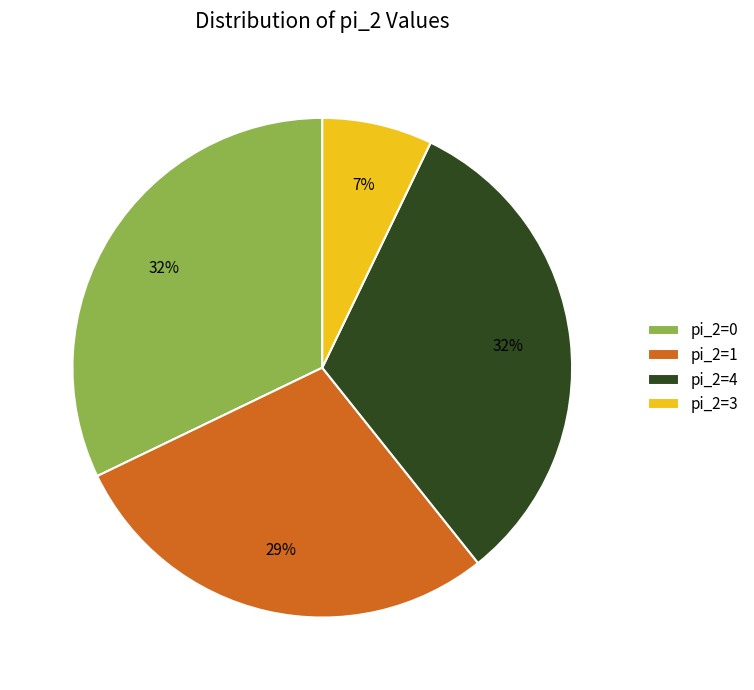

To the nearest percent, what portion does pi_2=3 represent?

7%